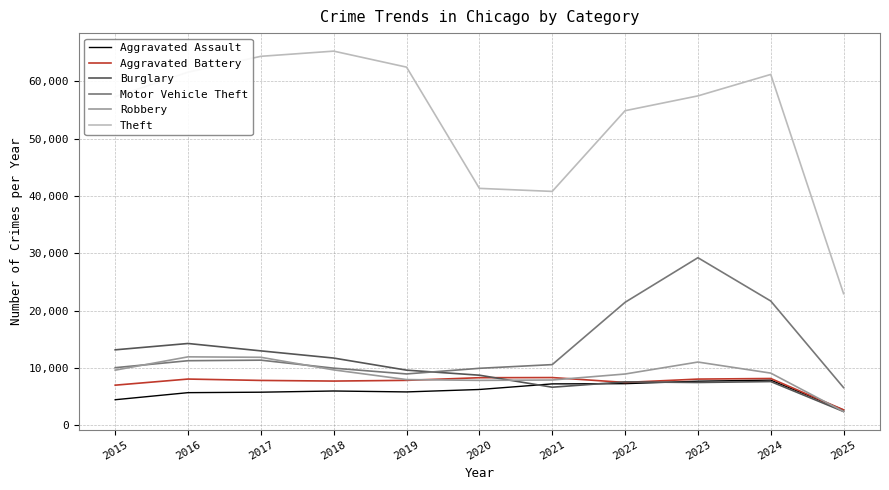

Which series has the widest spread of values?

Theft